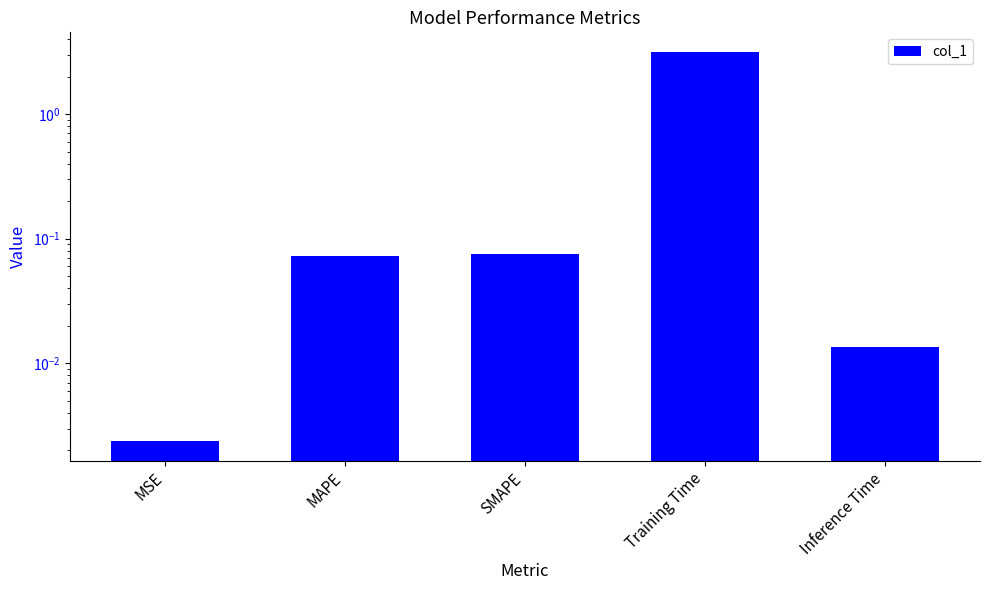

Rank the categories by value from lowest to highest.

MSE, Inference Time, MAPE, SMAPE, Training Time